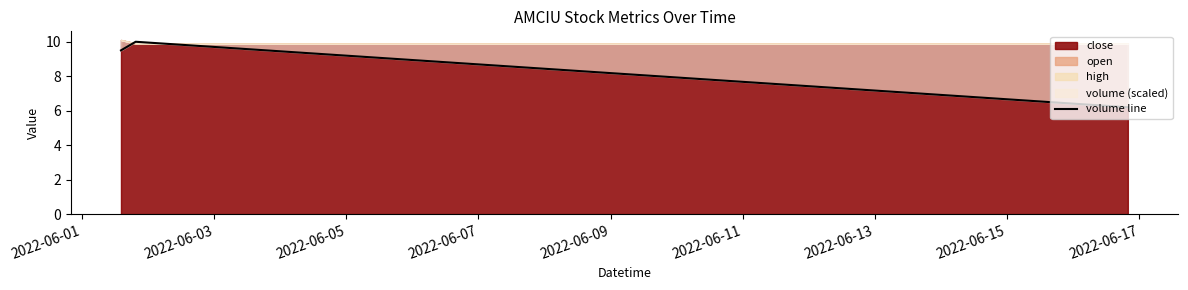

What is the value of the 2nd point from the left?

10.0